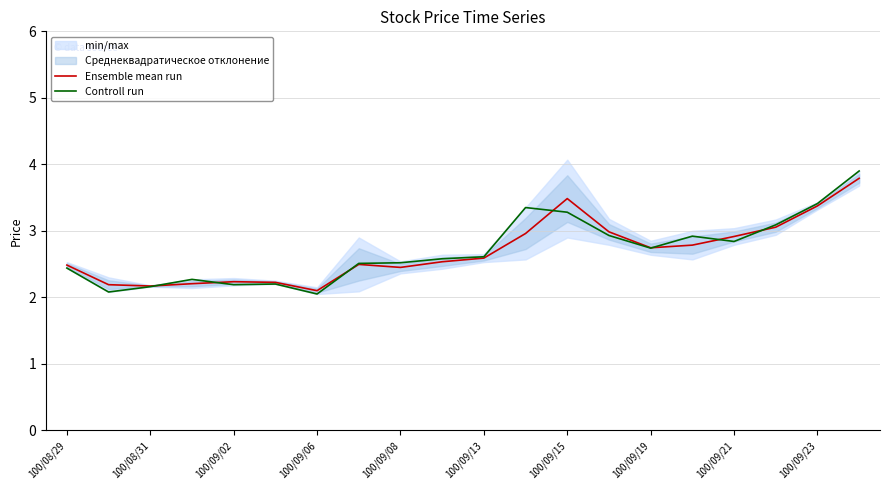

Is it true that Controll run equals 2.2 at 100/09/02?

True